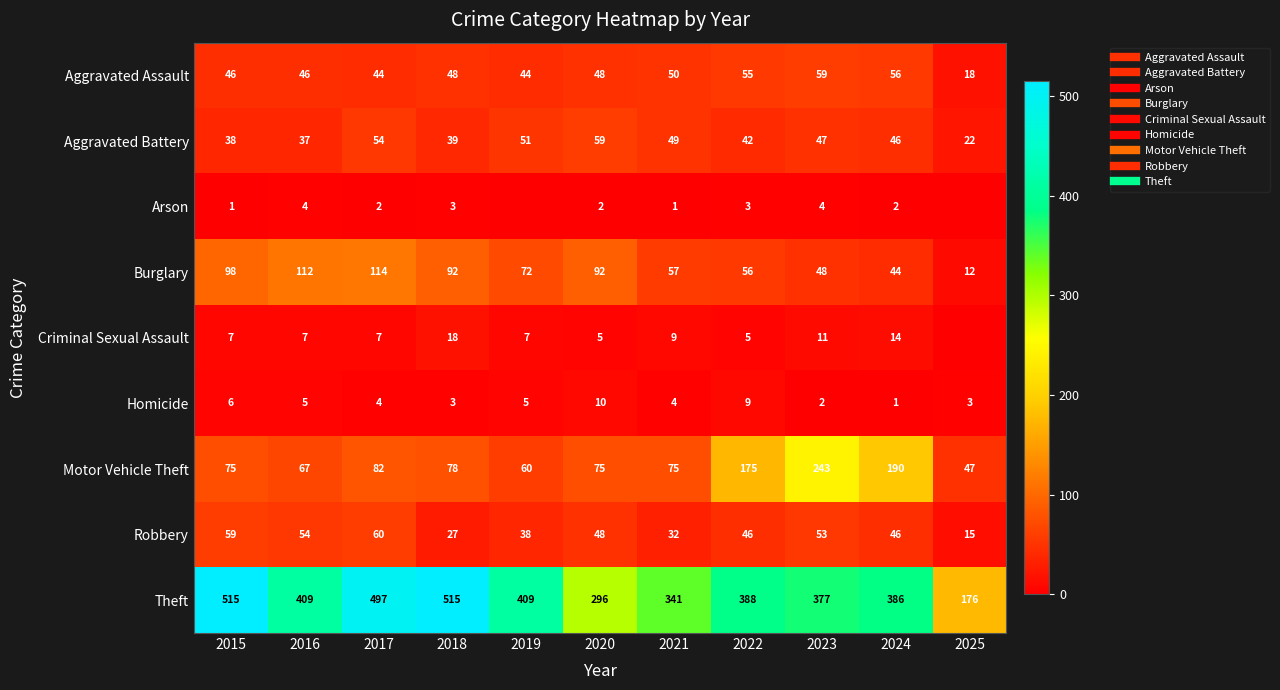

The value of Aggravated Assault at 2018 is 82. True or false?

False